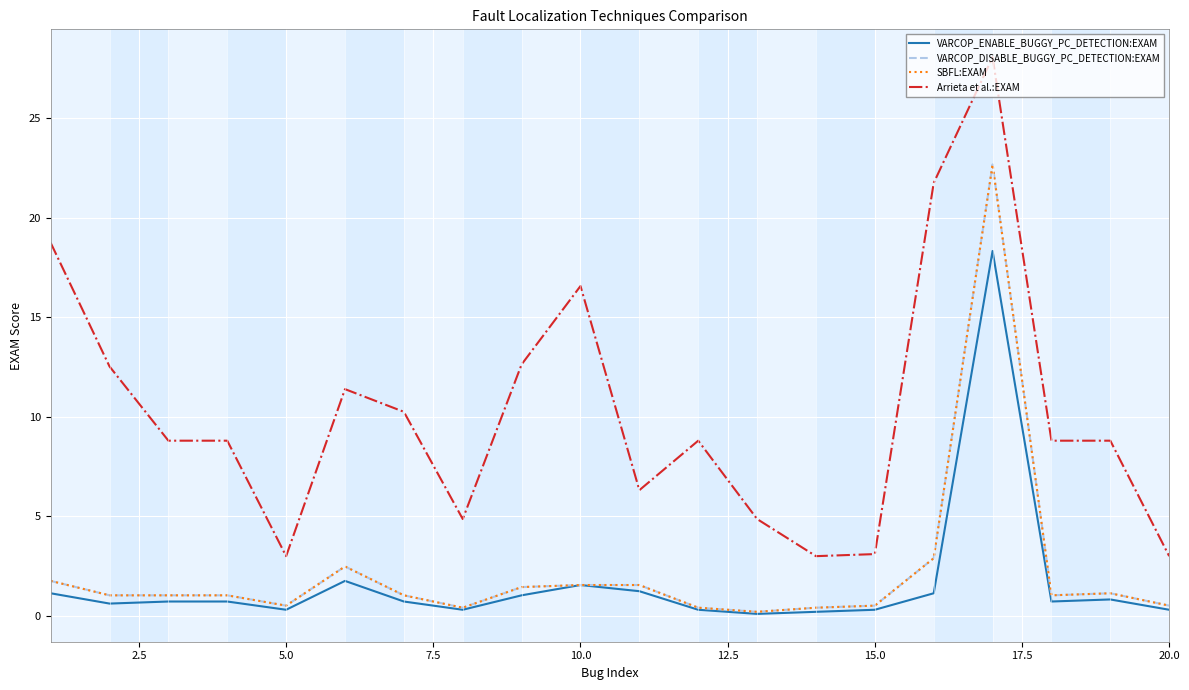

At how many categories does at least one series exceed 16?

4